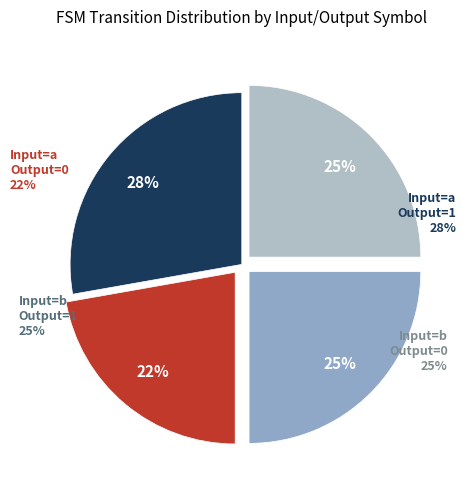

Combined, what portion of the pie is a, output=0 and b, output=1?

46.9%